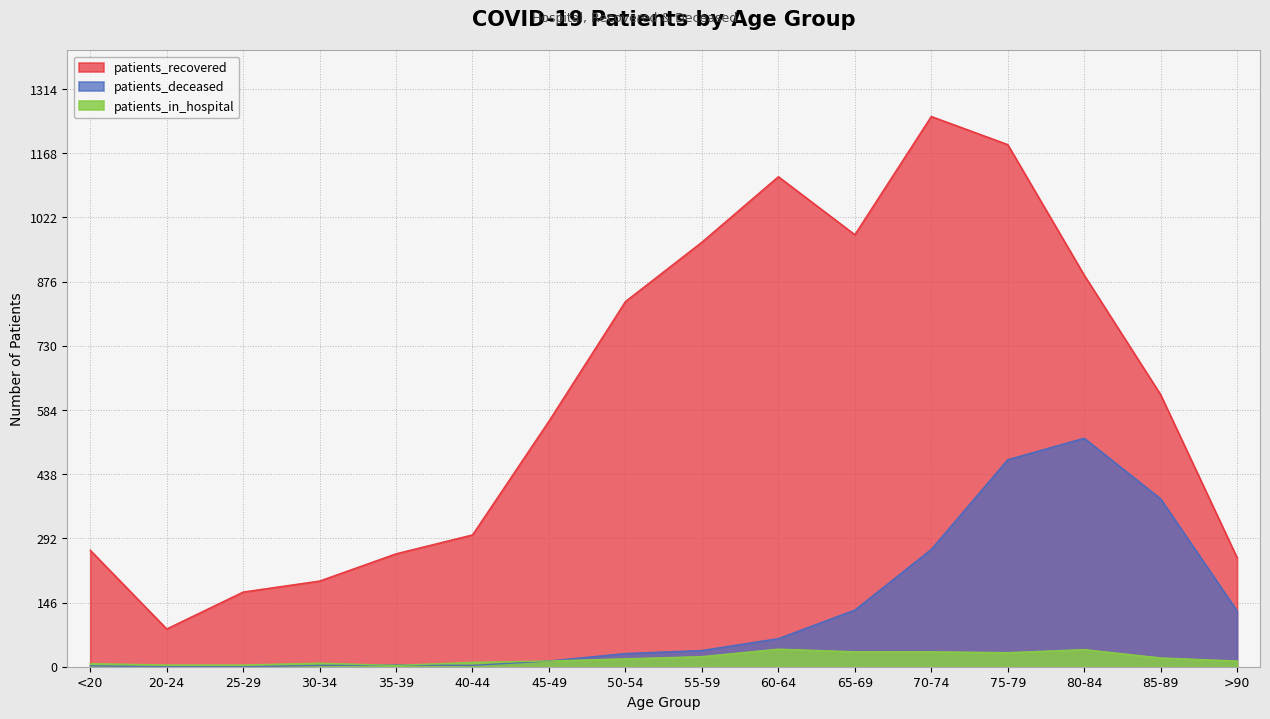

What is the maximum value for patients_in_hospital?

40